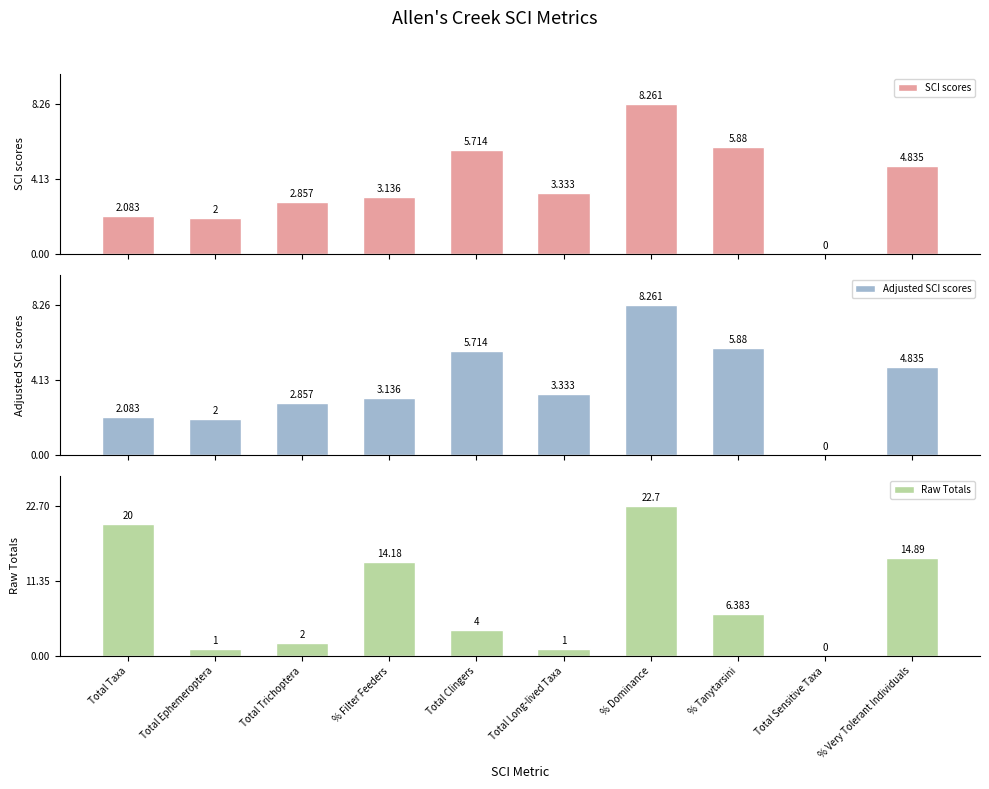

Which series has the largest range (max minus min)?

Raw Totals